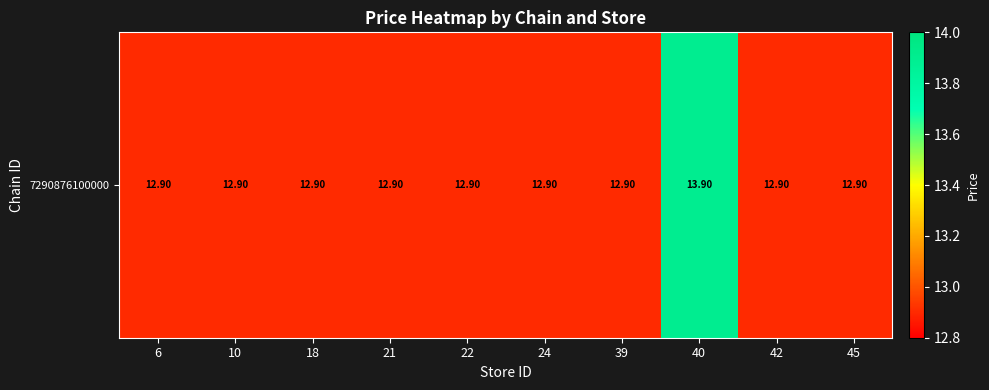

How many data points does each series have?

10